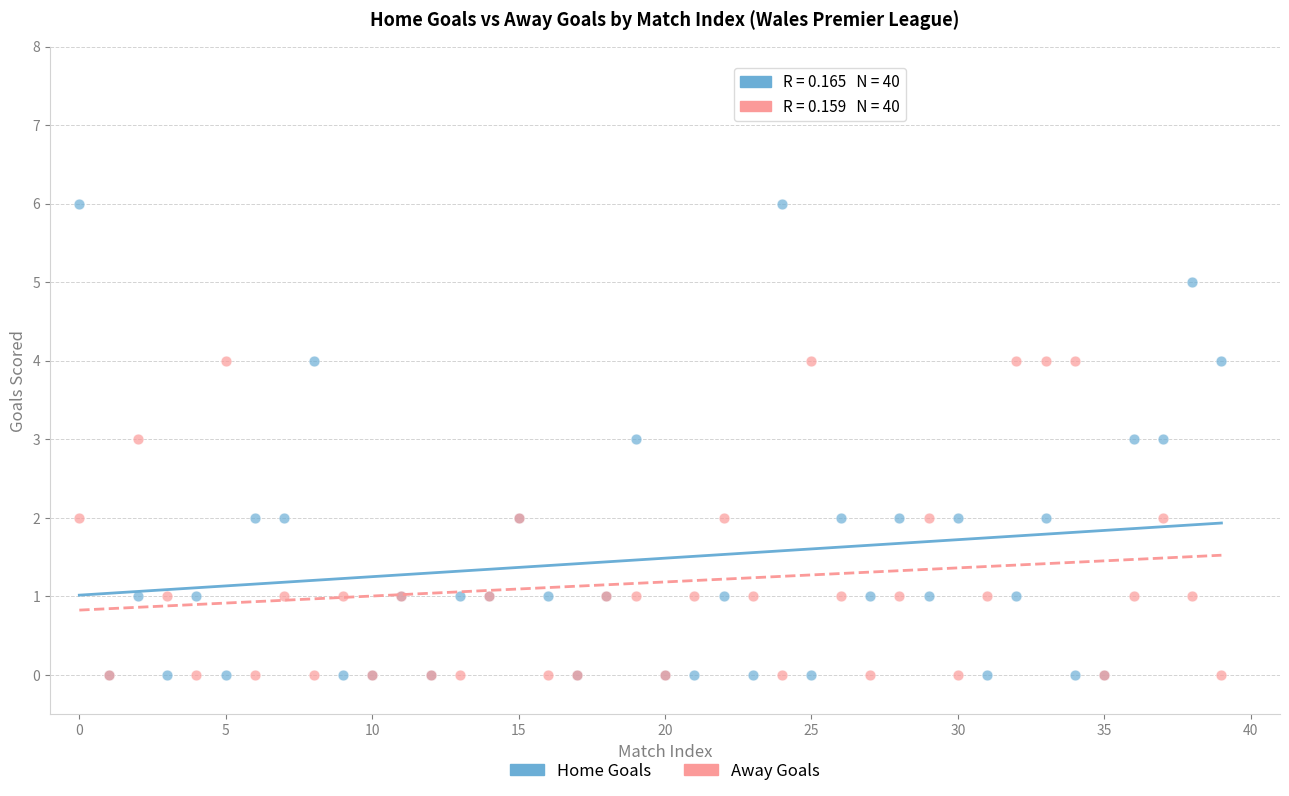

Which series contains the highest Y value?

Home Goals